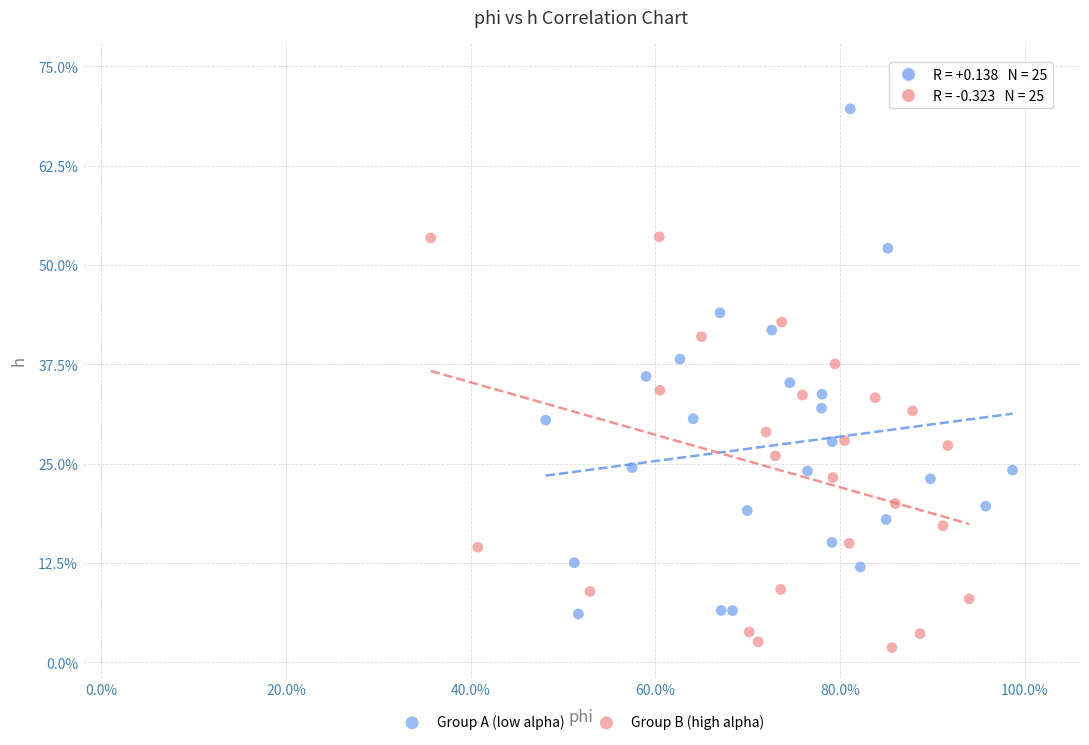

What are all the series names shown in the legend?

Group A (low alpha), Group B (high alpha)